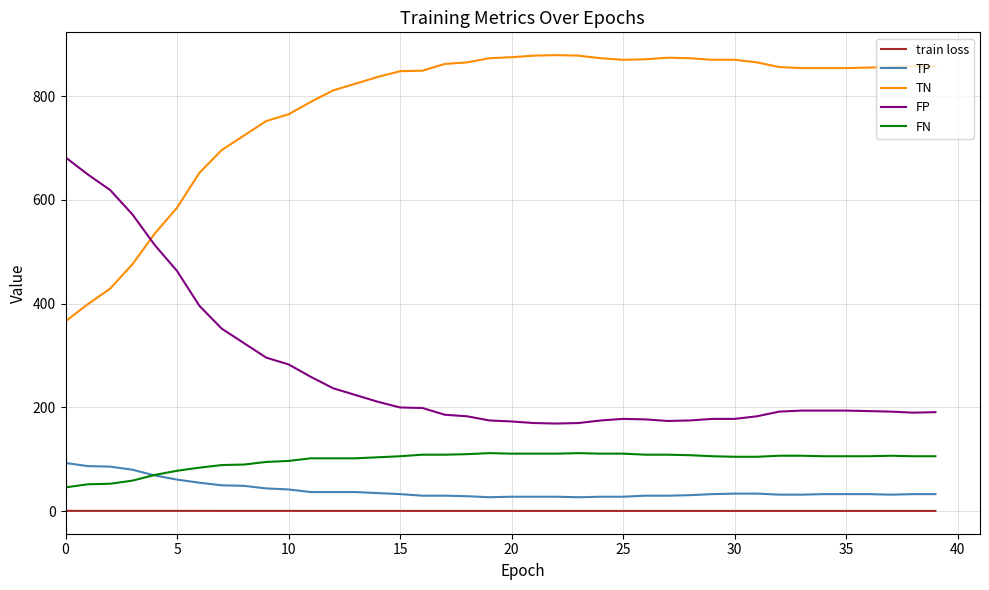

List the series in order of their peak value, lowest first.

train loss, TP, FN, FP, TN